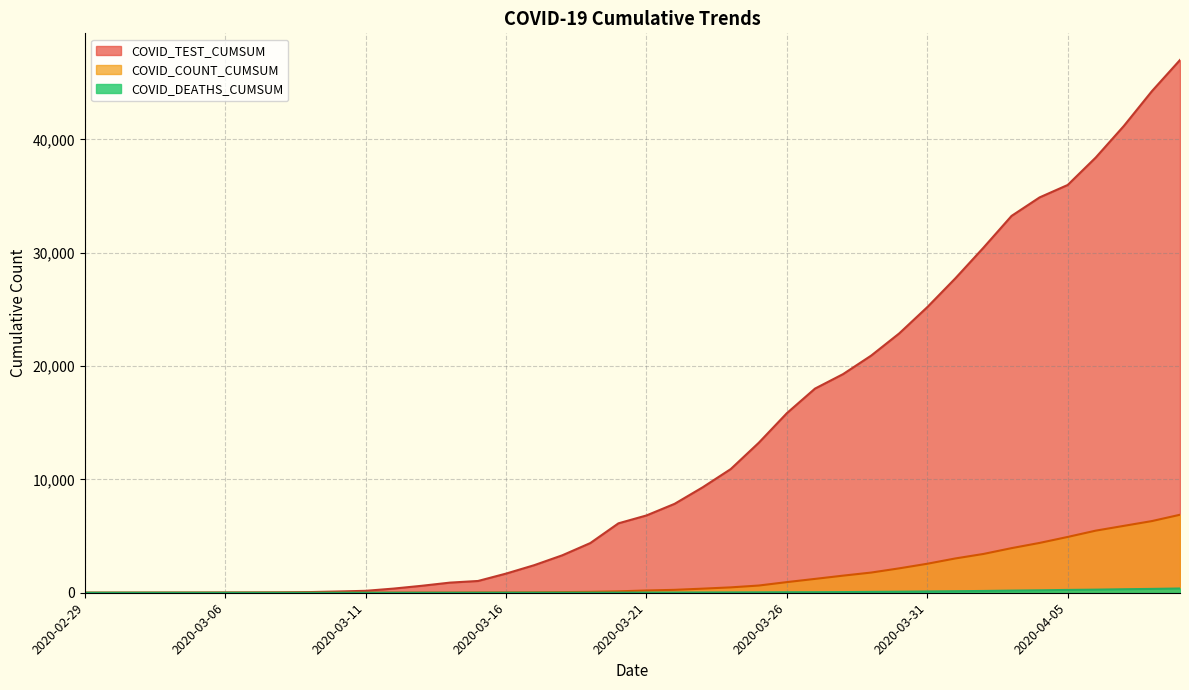

At which category is the sum across all series the highest?

2020-04-09